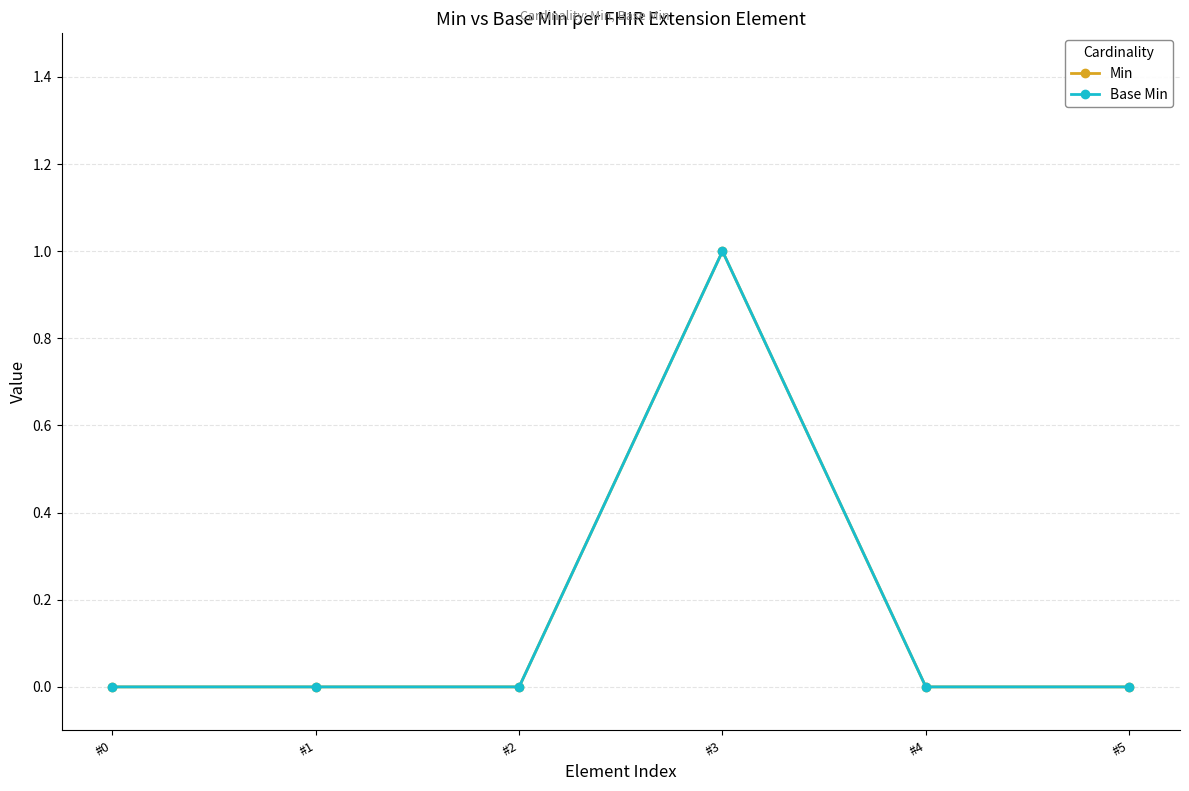

Read the Base Min value at #3.

1